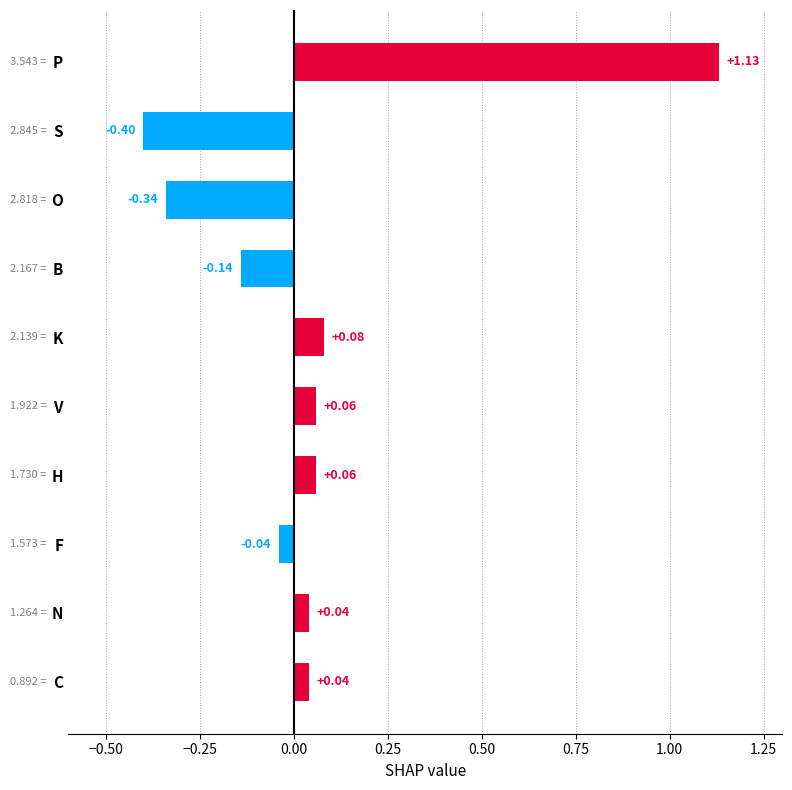

At which category does the chart reach its minimum across all series?

S